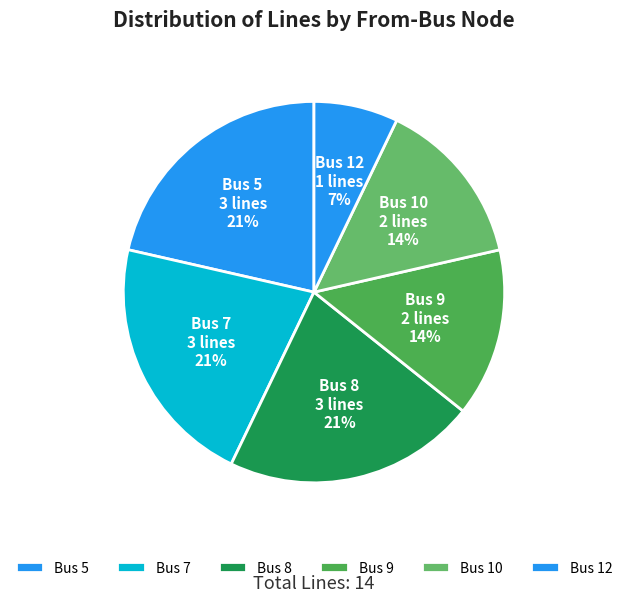

Does Bus 7 represent more than half of the total?

No